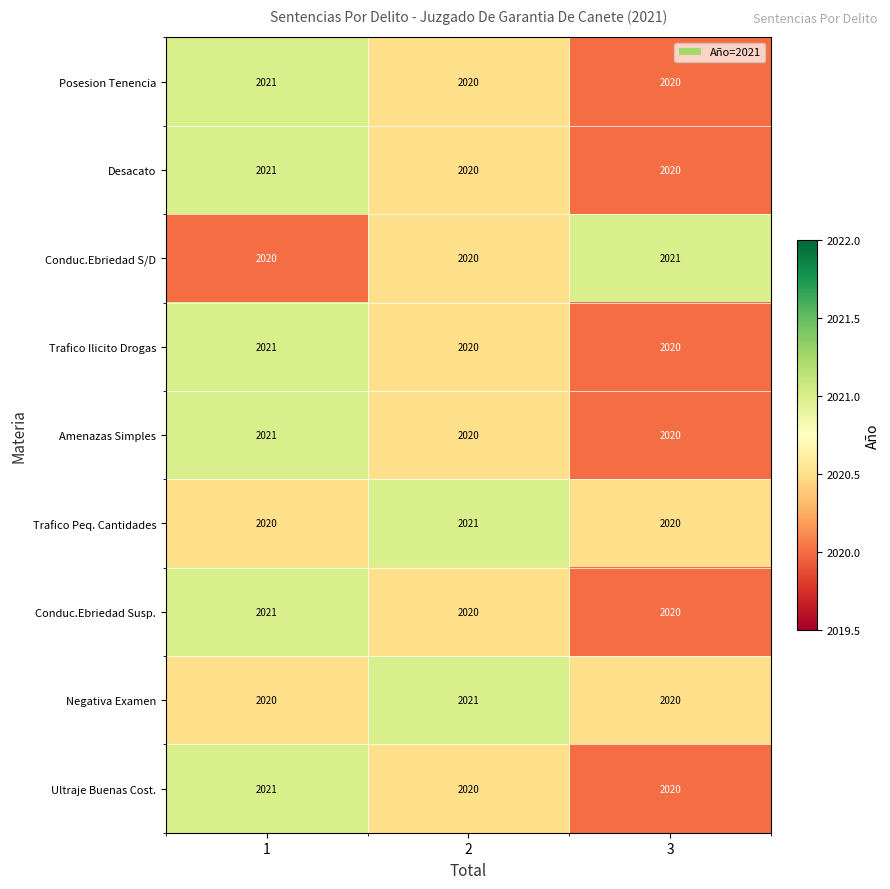

What is the average value of the Posesion Tenencia series?

2020